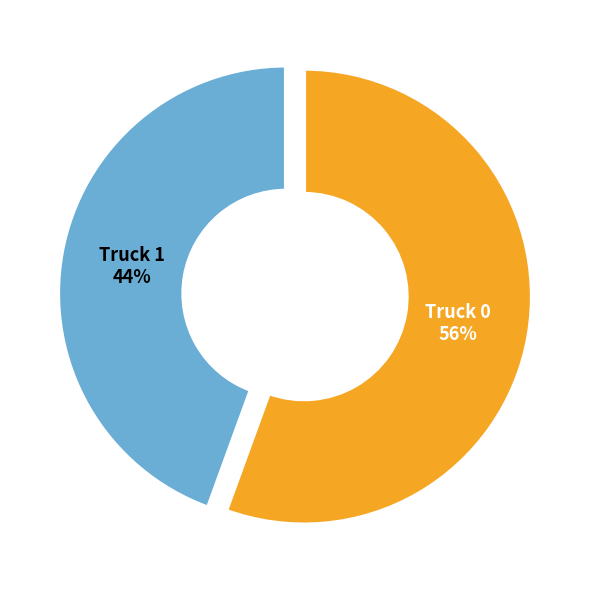

Is there a majority slice in this chart?

Yes